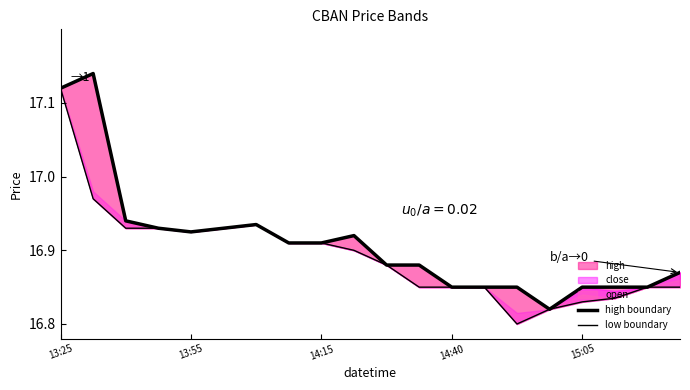

What is the value of the high boundary point at the 15th from the left?

16.9